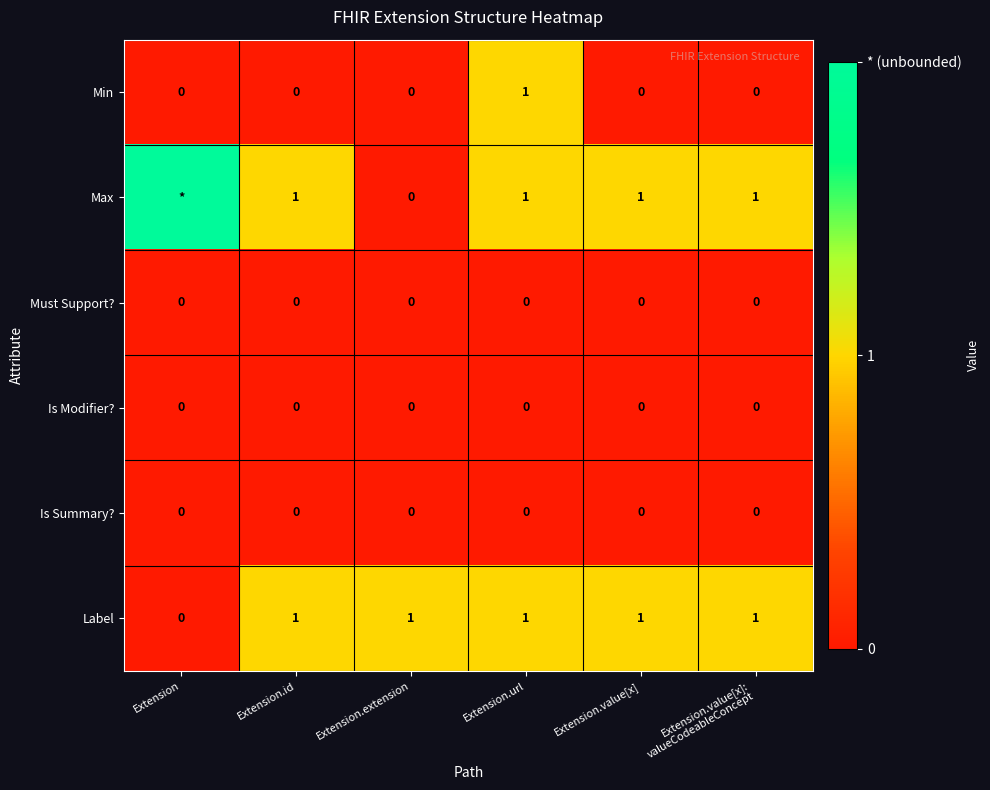

The Min series shows 0 at Extension. True or false?

True